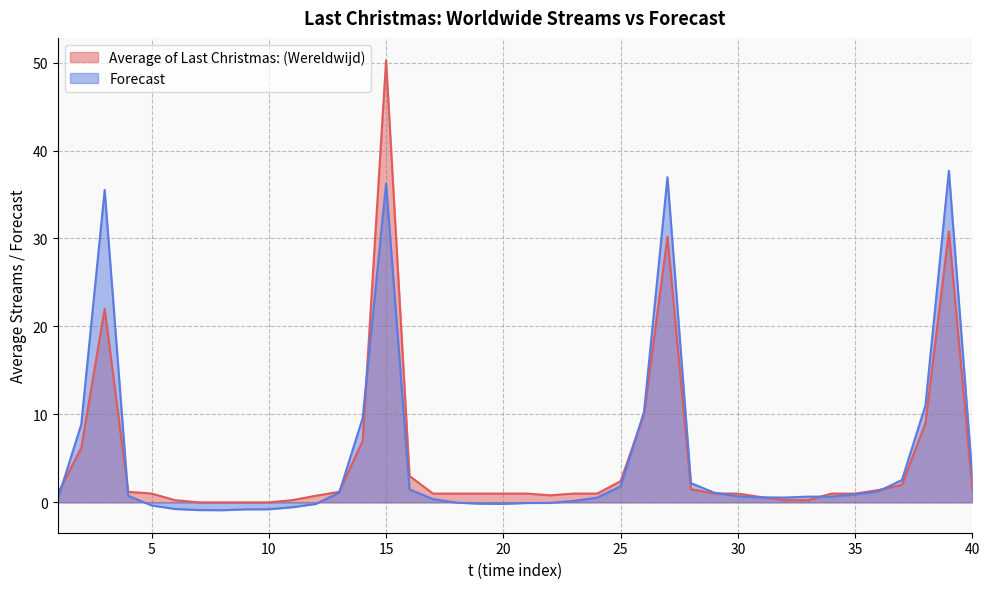

What is the smallest value displayed?

-0.9